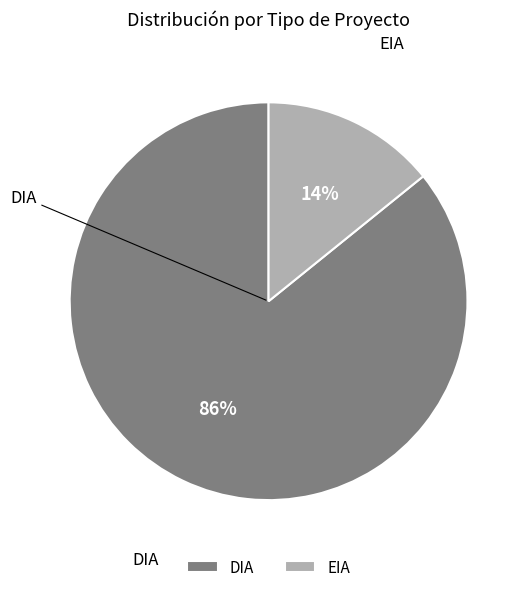

Which category has the biggest portion of the pie?

DIA